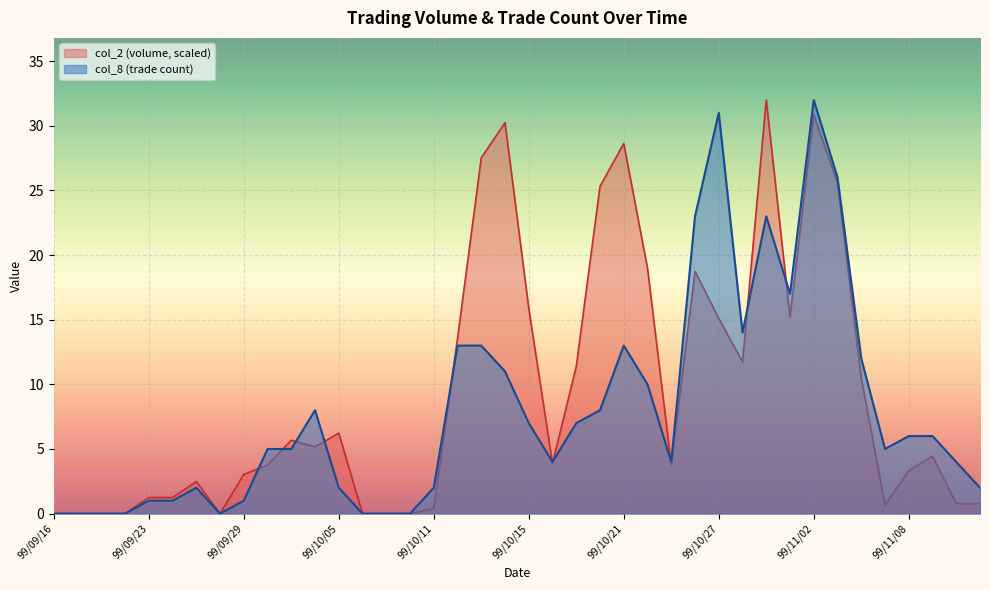

How many intersections are there between col_8 and col_2?

10